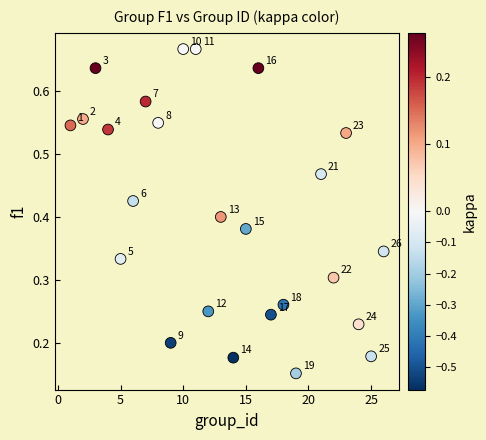

What is the range of X values (max minus min)?

25.0